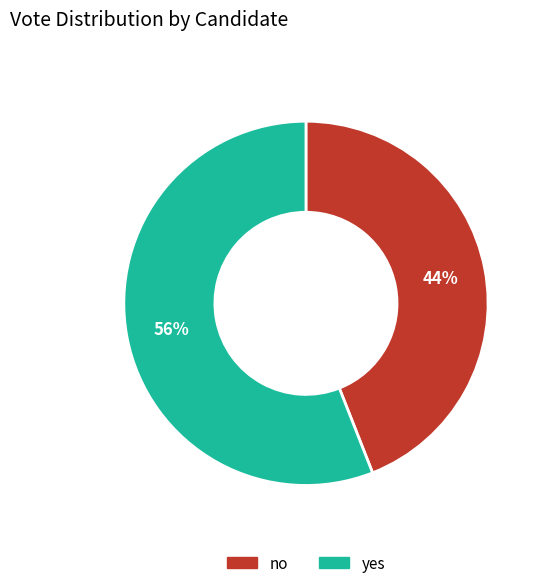

How many slices are in this pie chart?

2